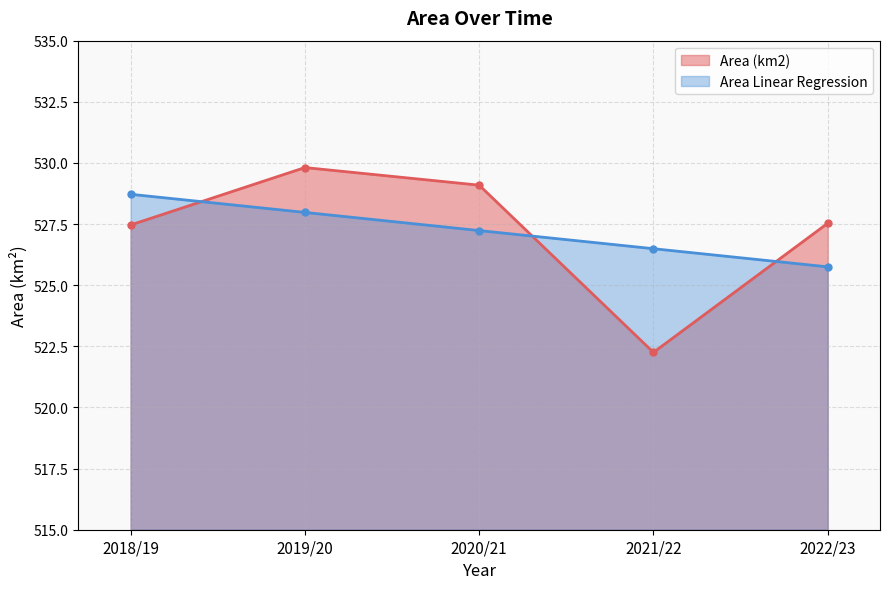

Which has a higher value, 2019/20 or 2018/19?

2019/20